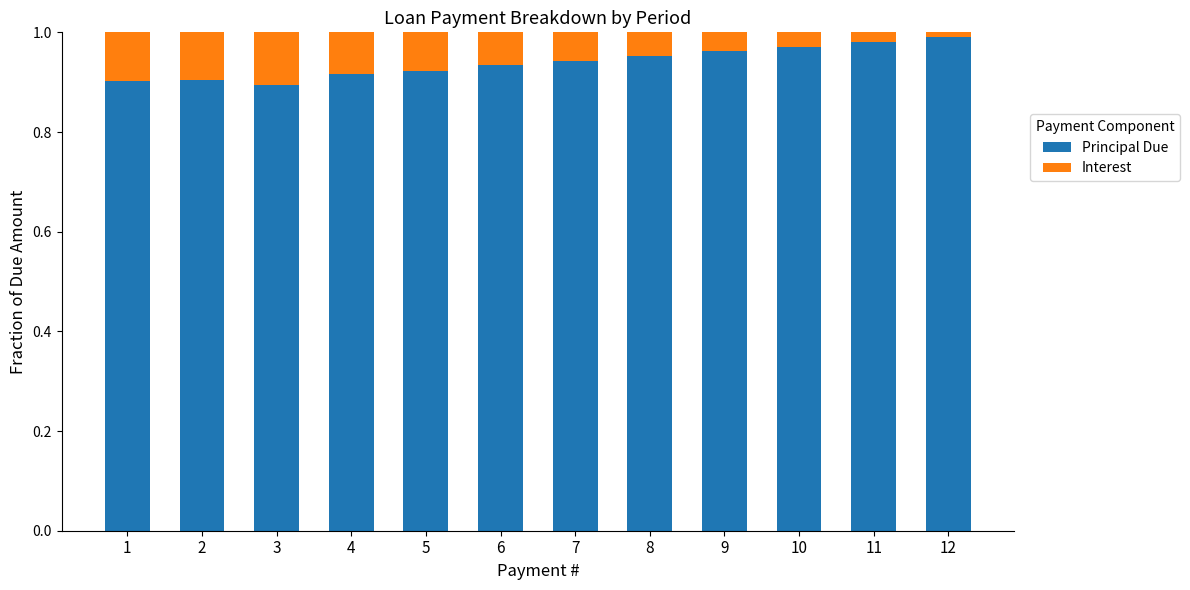

How many Principal Due values are between 0 and 1?

12